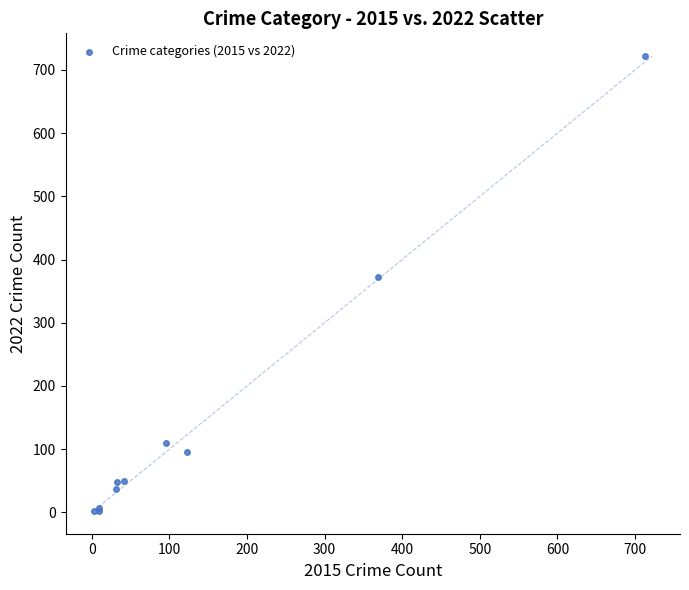

What Y value in the scatter plot is closest to 362?

372